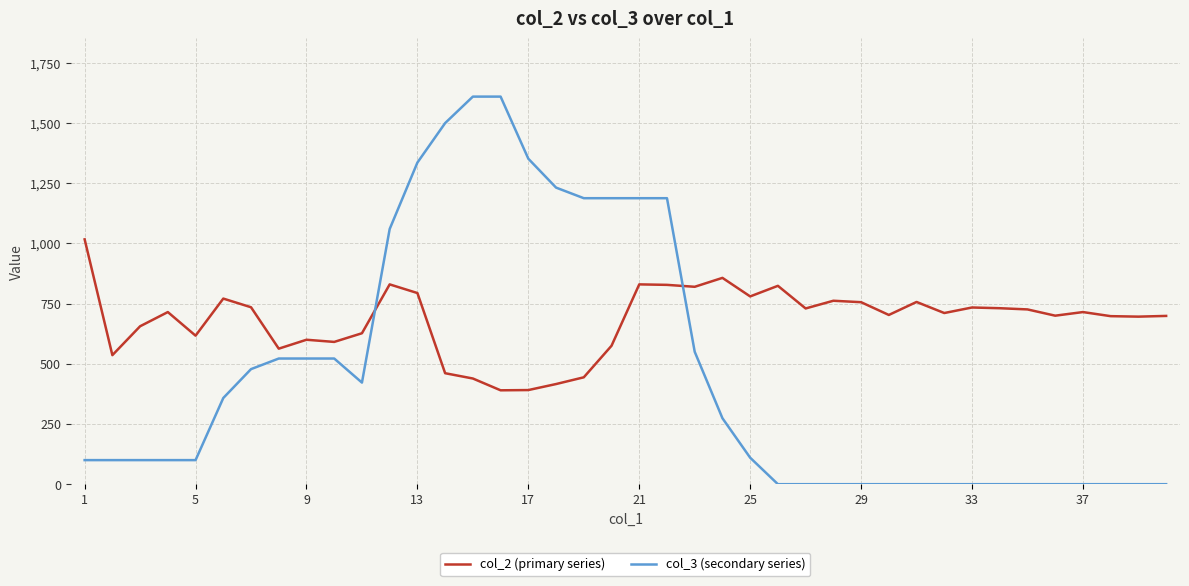

How many categories are shown in the chart?

40